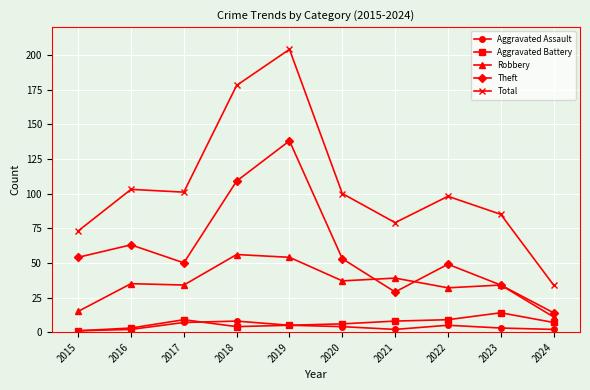

How many data points does each series have?

10